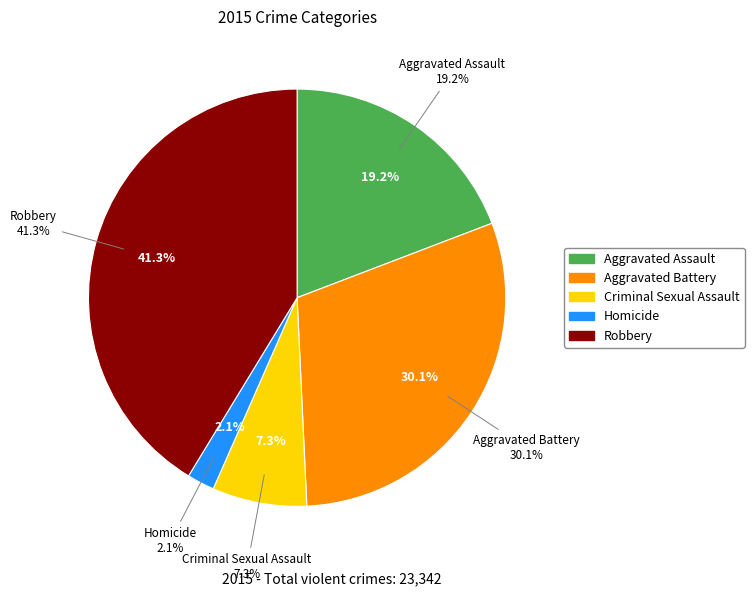

Combined, do Criminal Sexual Assault and Aggravated Battery account for over 50%?

No